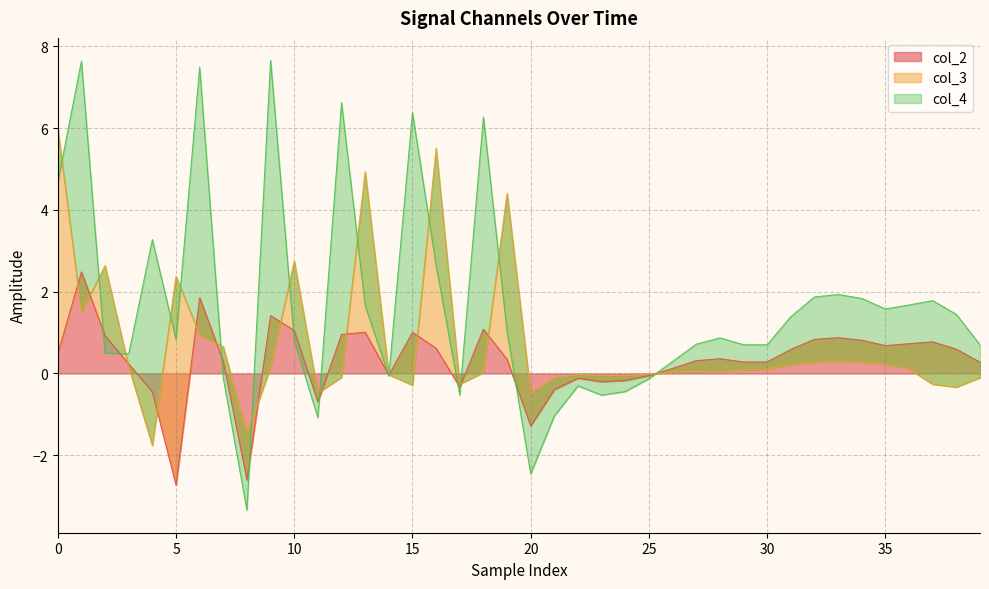

At which category does col_3 reach its first local valley?

1